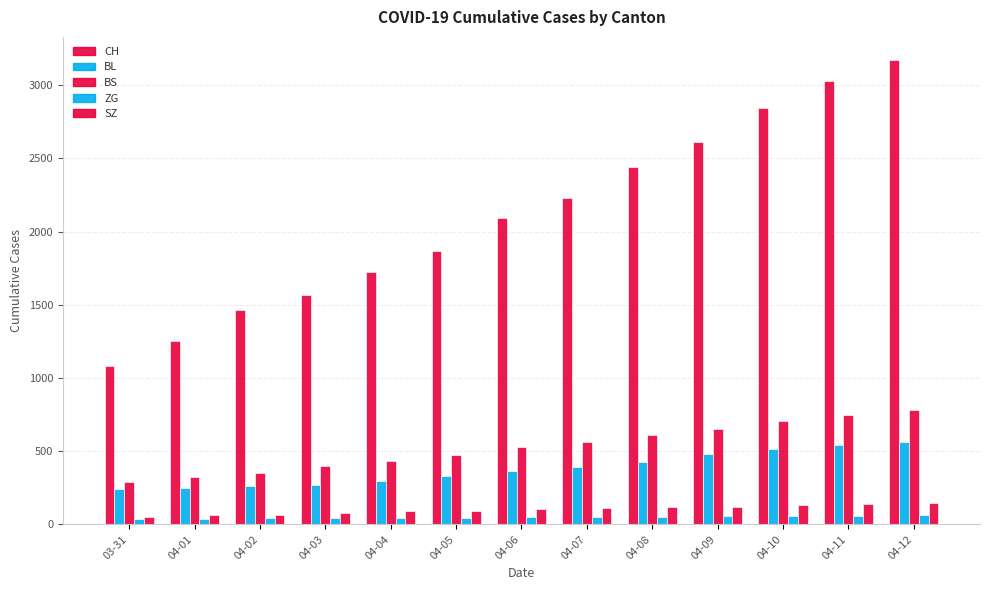

What is the sum of the SZ values at 04-07 and 04-05?

205